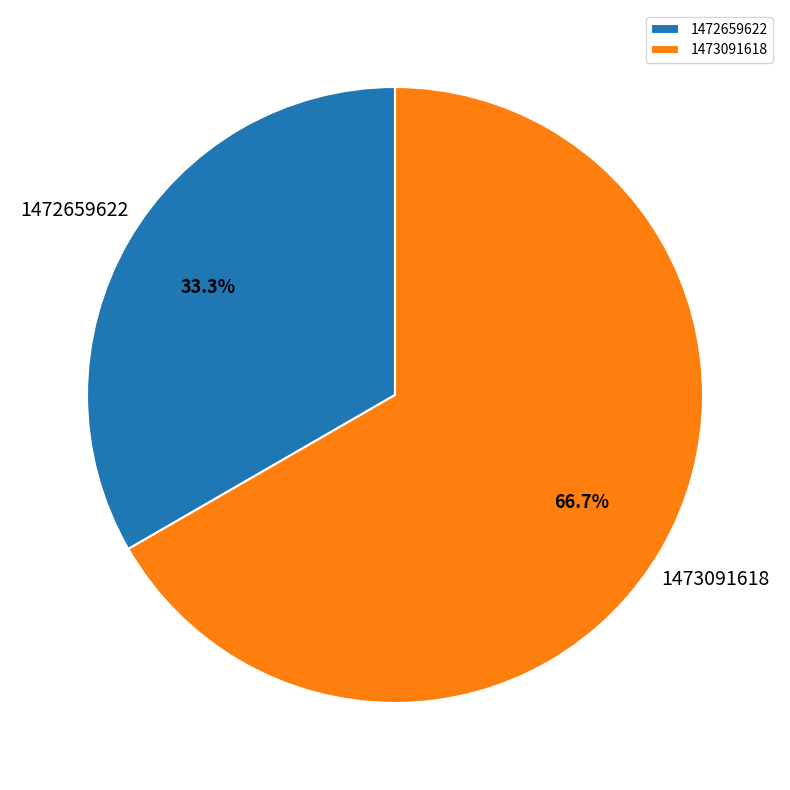

To the nearest percent, what is the difference between the 1472659622 and 1473091618 slice percentages?

33%